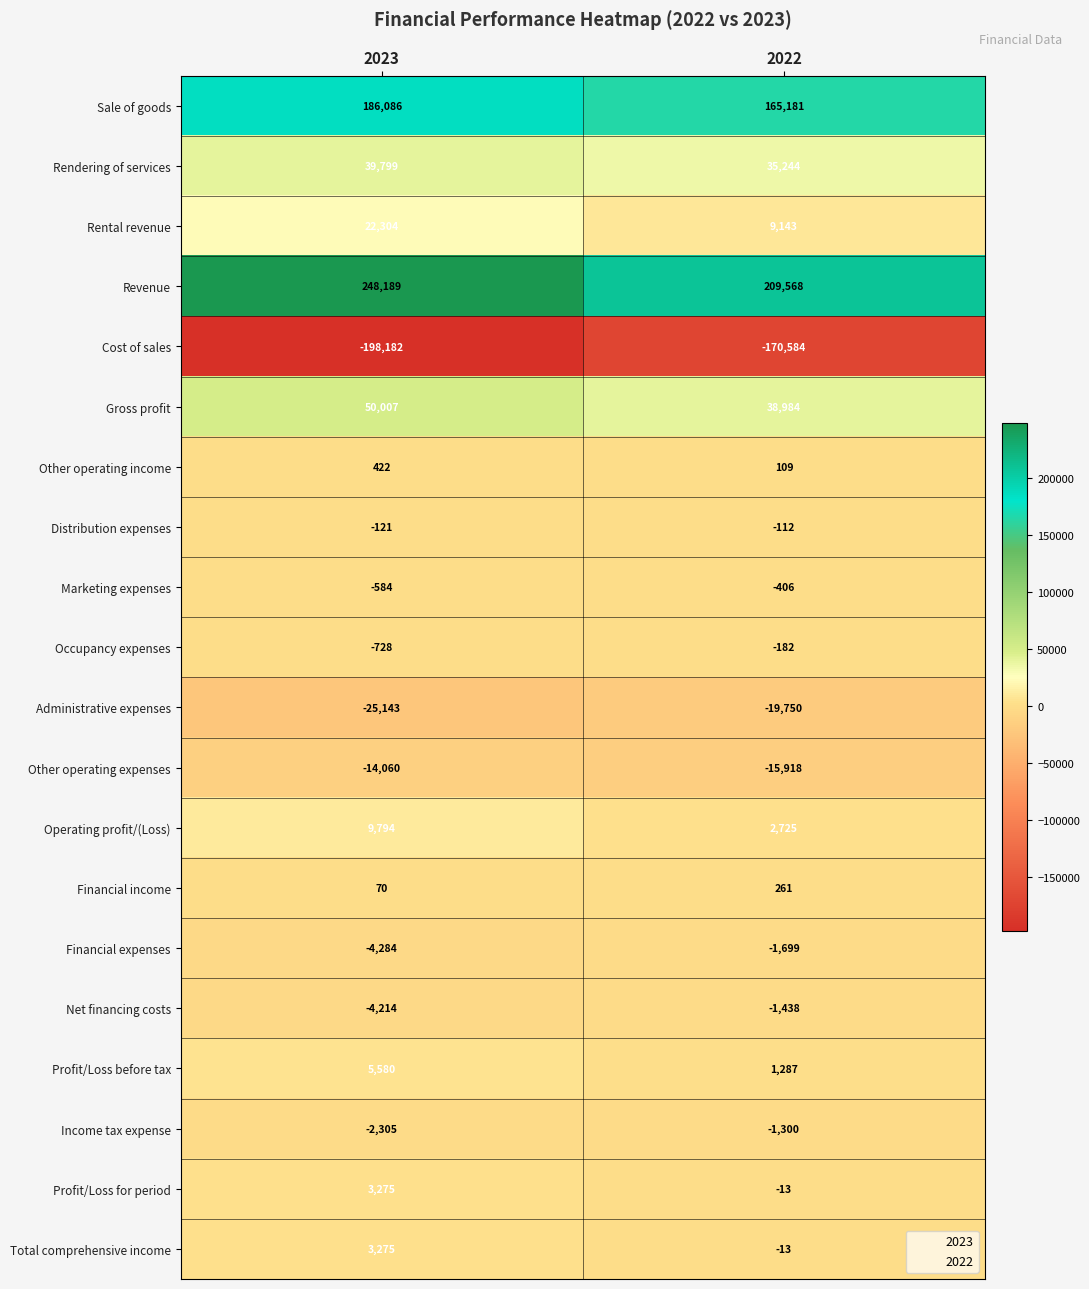

Which series changed the most between 2023 and 2022?

Revenue